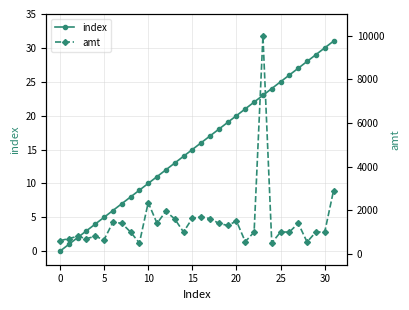

The index series shows 27 at 20. True or false?

False